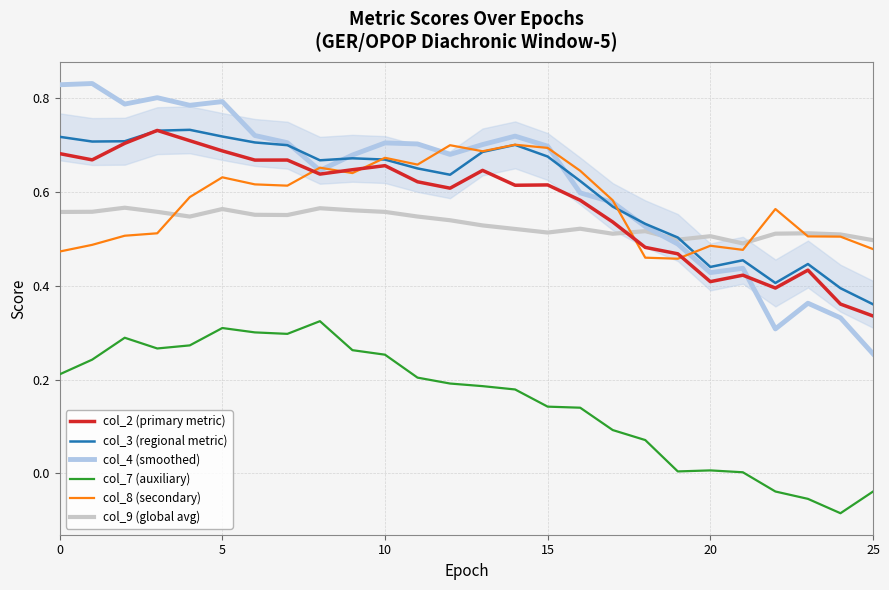

Which series has the widest spread of values?

col_4 (smoothed)